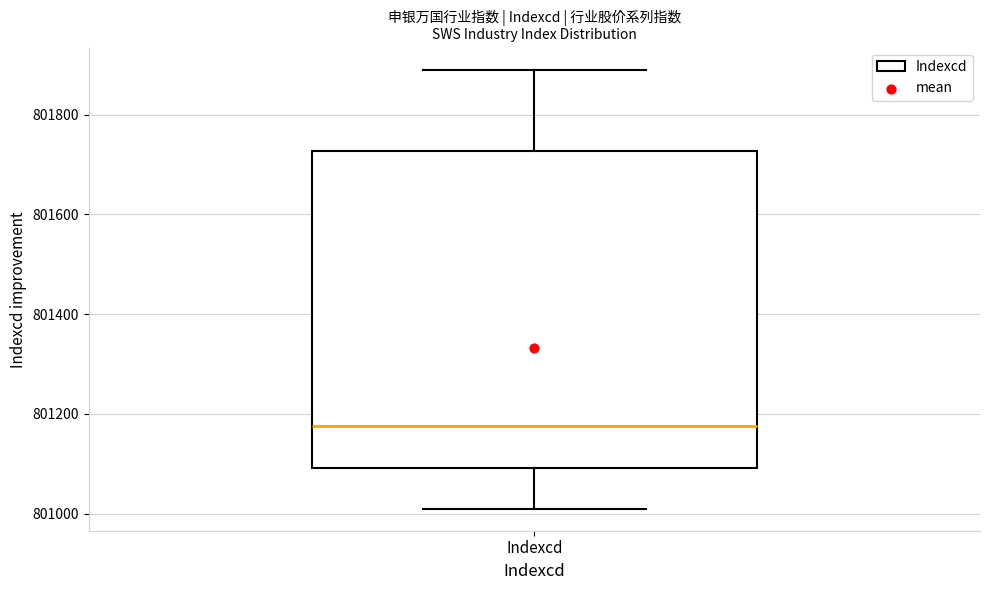

Where is the lower edge of the box for Indexcd on the y-axis? The values are not printed on the chart, so give them approximately, as read against the axis.

801100